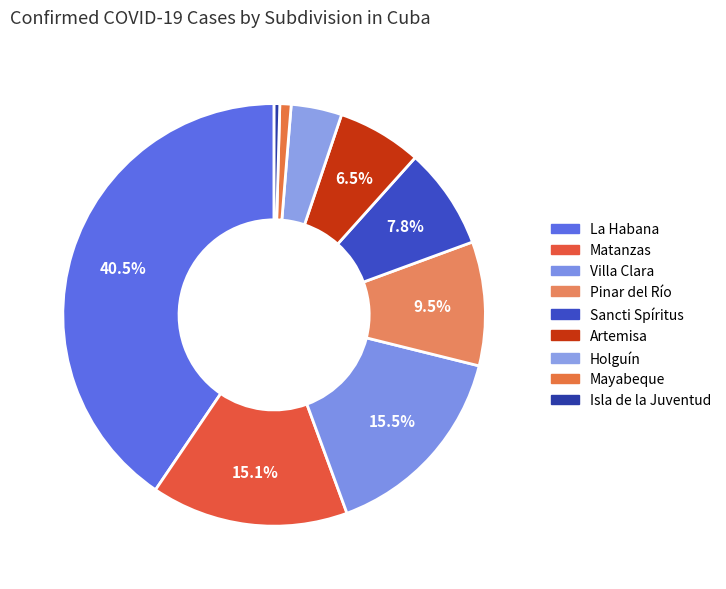

How many slices are in this pie chart?

9